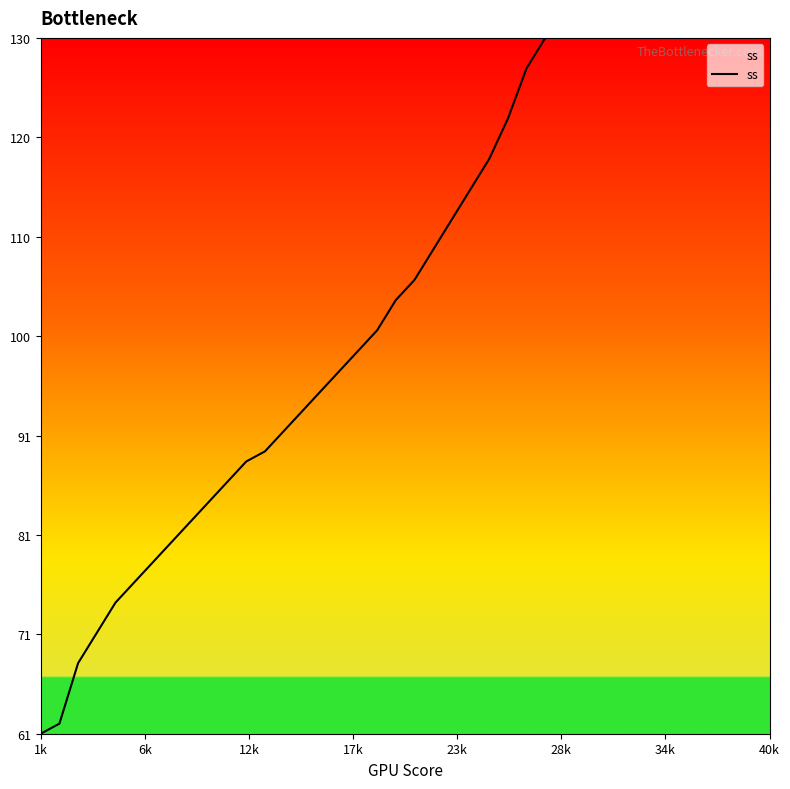

Does the chart have visible grid lines?

No